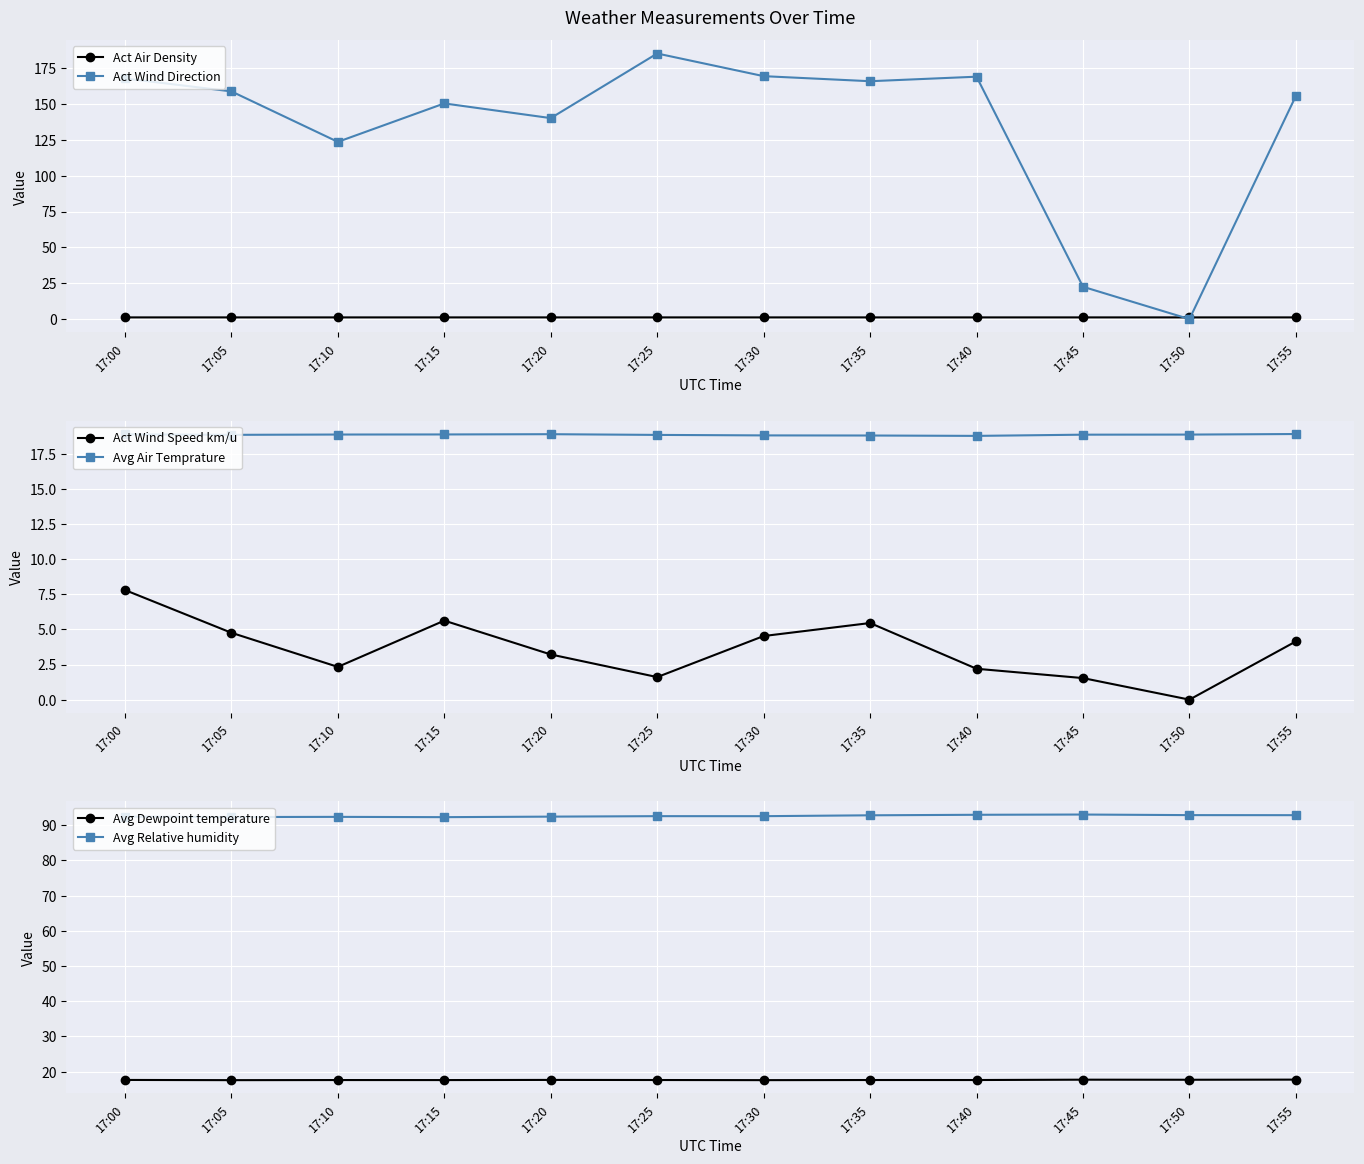

The Avg Air Temprature series shows 10.6 at 17:35. True or false?

False